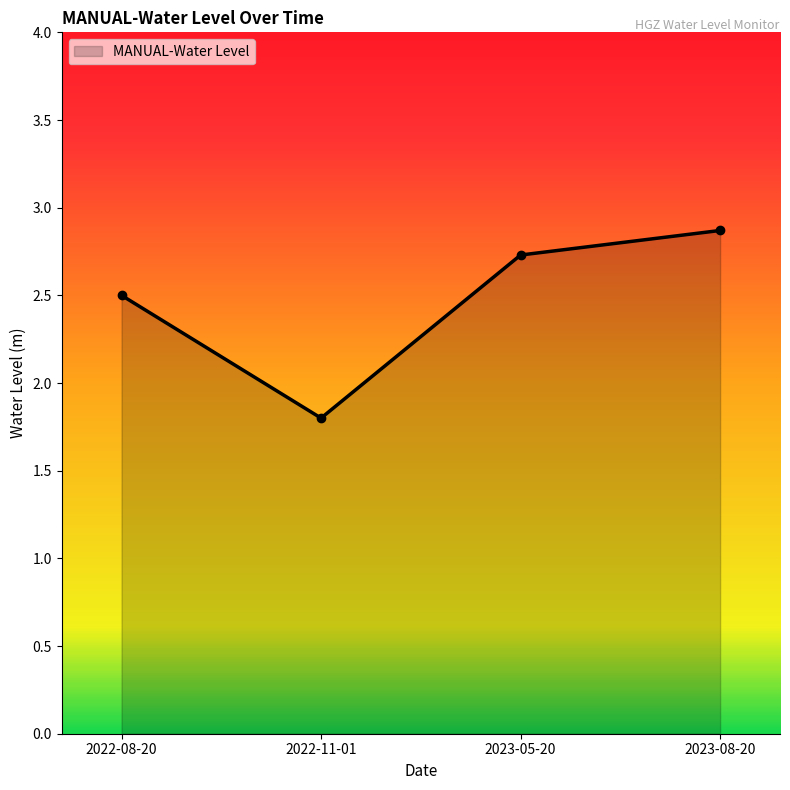

The chart shows a value of 3.8 at 2023-08-20. True or false?

False